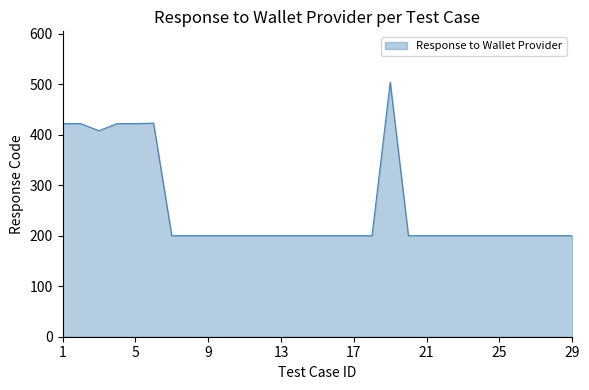

What is the greatest value displayed?

504